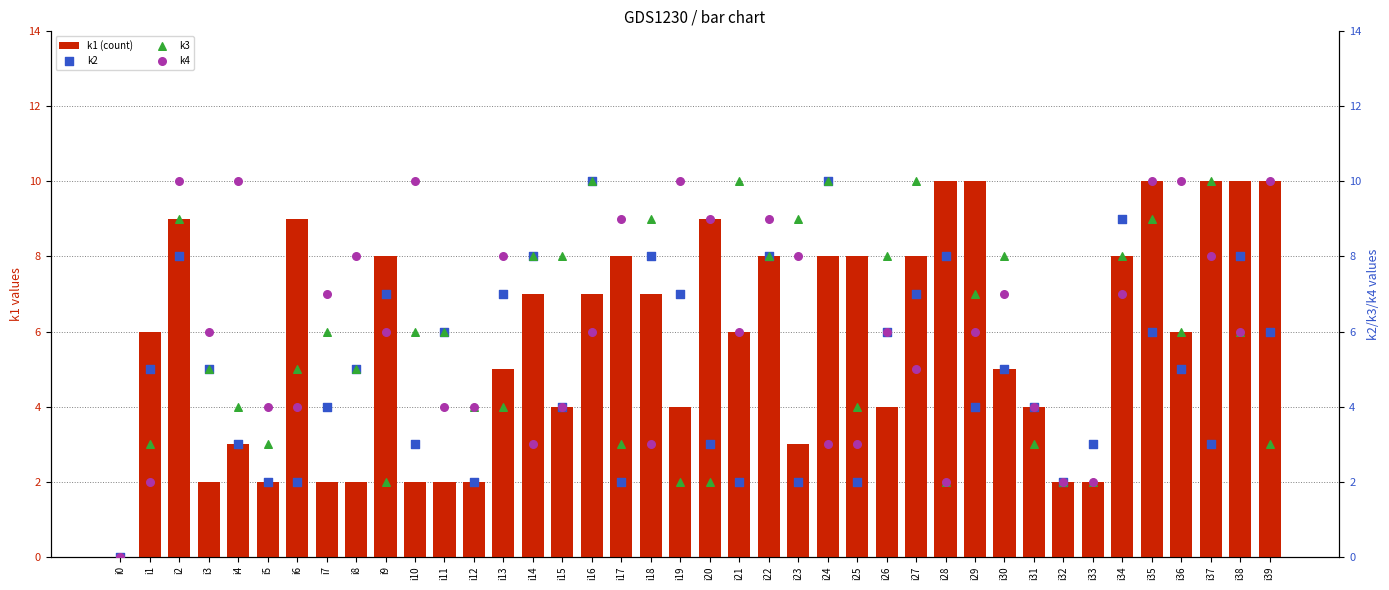

Which series has the largest Y range (max minus min)?

k1 (count)